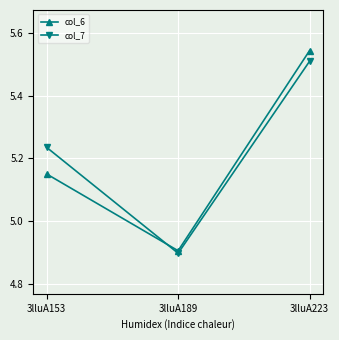

At which category is the sum across all series the highest?

3lluA223